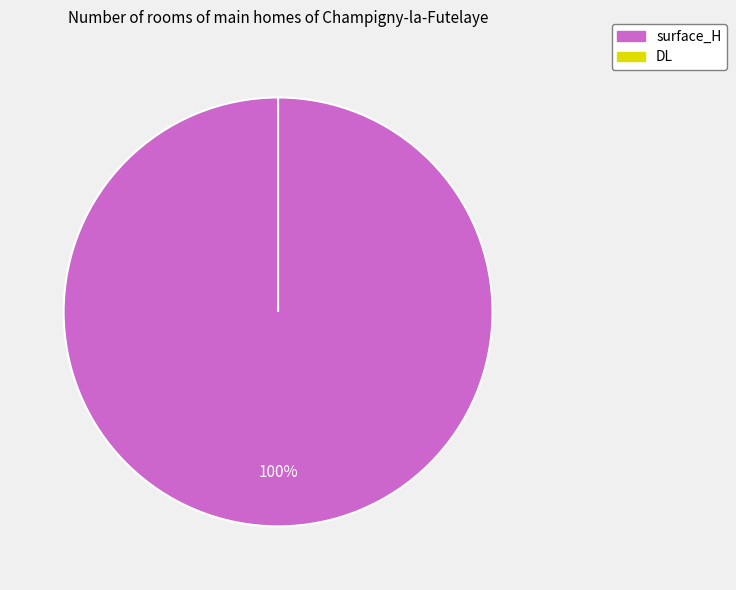

What percentage is the surface_H slice, to the nearest percent?

100%